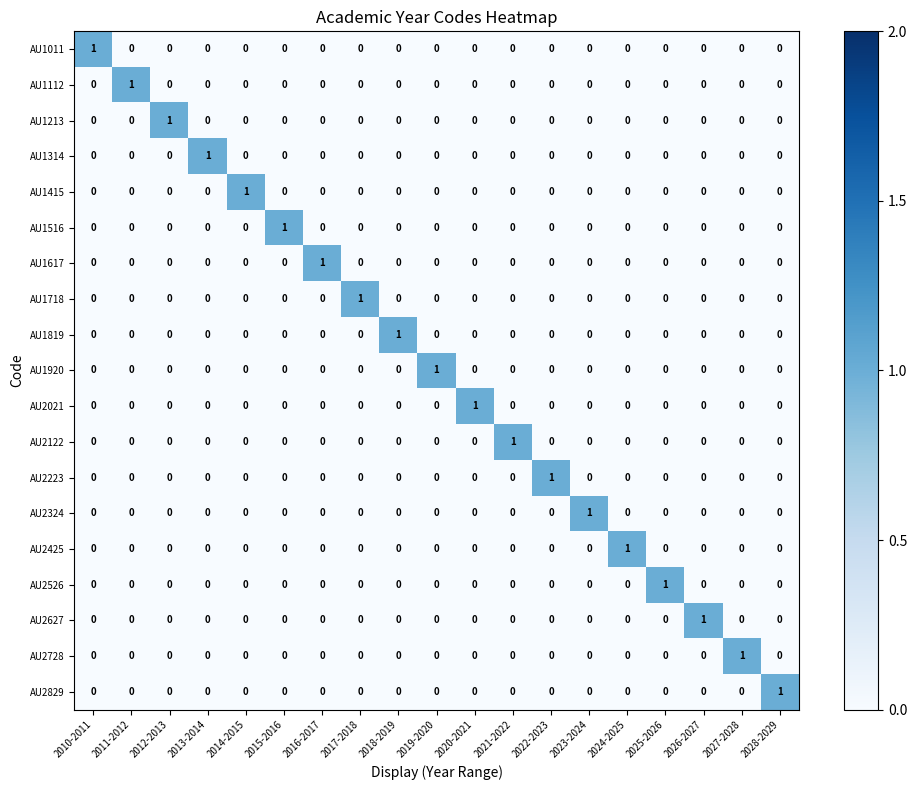

The AU1516 series shows 1 at 2027-2028. True or false?

False